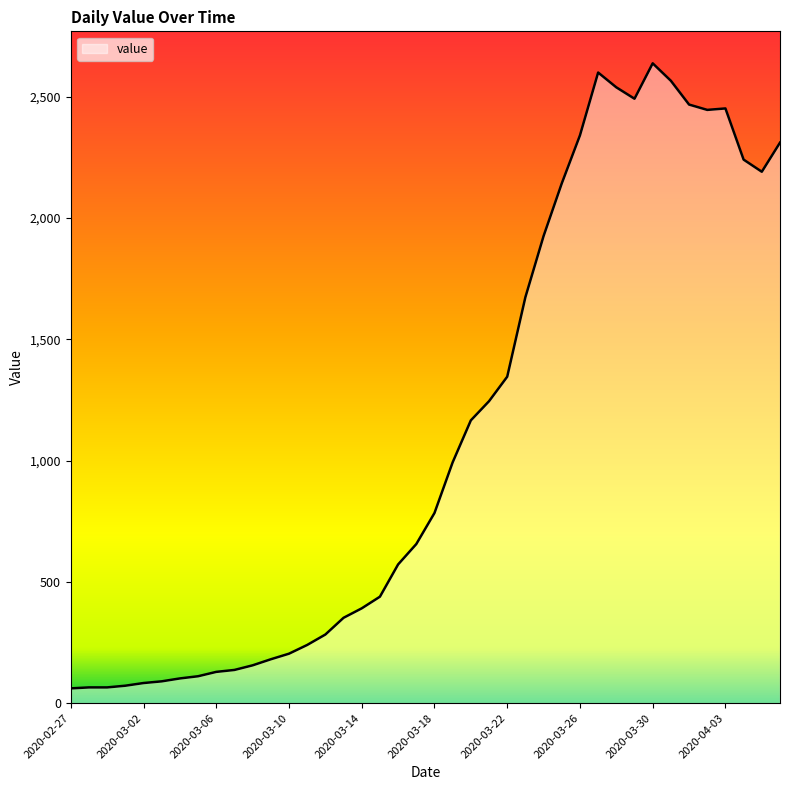

How many lines are shown in the chart?

1